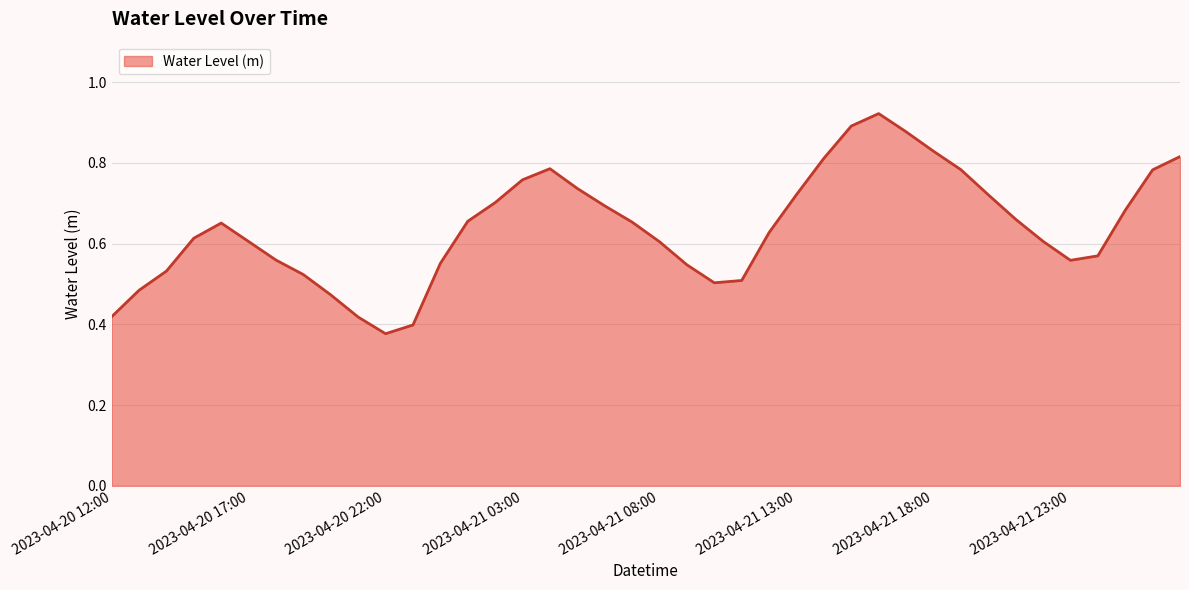

List the labels in order of value, largest first.

2023-04-21 16:00, 2023-04-21 15:00, 2023-04-21 17:00, 2023-04-21 18:00, 2023-04-22 03:00, 2023-04-21 14:00, 2023-04-21 04:00, 2023-04-21 19:00, 2023-04-22 02:00, 2023-04-21 03:00, 2023-04-21 05:00, 2023-04-21 13:00, 2023-04-21 20:00, 2023-04-21 02:00, 2023-04-21 06:00, 2023-04-22 01:00, 2023-04-21 21:00, 2023-04-21 01:00, 2023-04-21 07:00, 2023-04-20 16:00, 2023-04-21 12:00, 2023-04-20 15:00, 2023-04-21 22:00, 2023-04-20 17:00, 2023-04-21 08:00, 2023-04-22 00:00, 2023-04-20 18:00, 2023-04-21 23:00, 2023-04-21 00:00, 2023-04-21 09:00, 2023-04-20 14:00, 2023-04-20 19:00, 2023-04-21 11:00, 2023-04-21 10:00, 2023-04-20 13:00, 2023-04-20 20:00, 2023-04-20 12:00, 2023-04-20 21:00, 2023-04-20 23:00, 2023-04-20 22:00